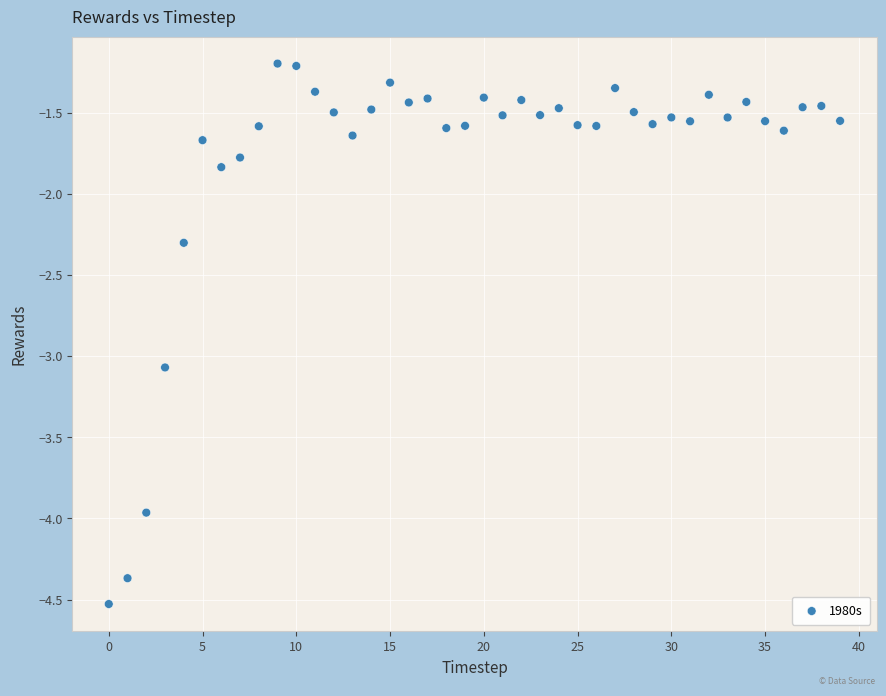

What Y value in the scatter plot is closest to -2?

-1.8